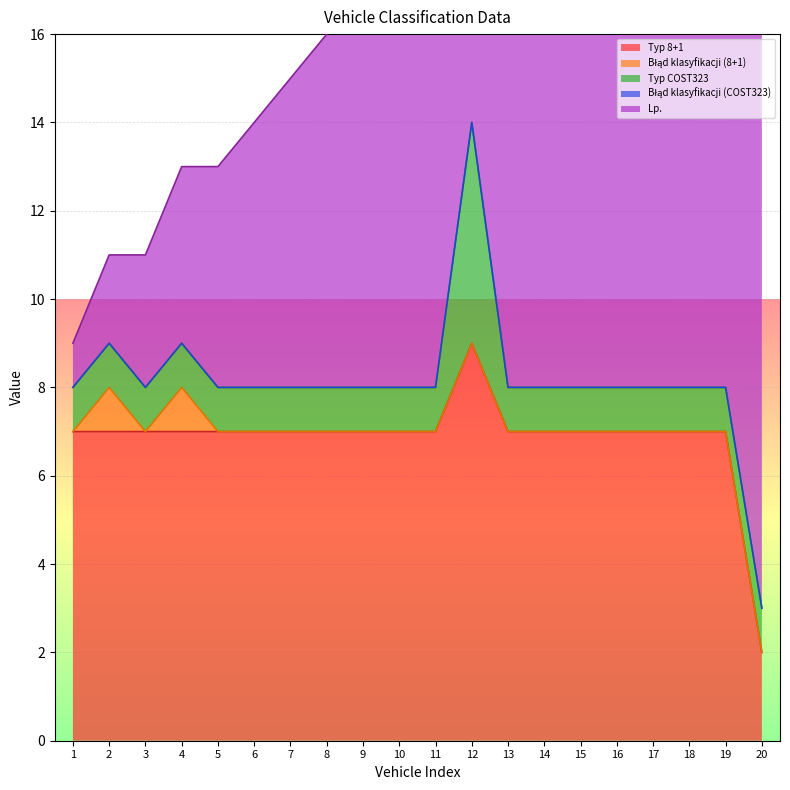

The value of Błąd klasyfikacji (COST323) at 8 is 0. True or false?

True